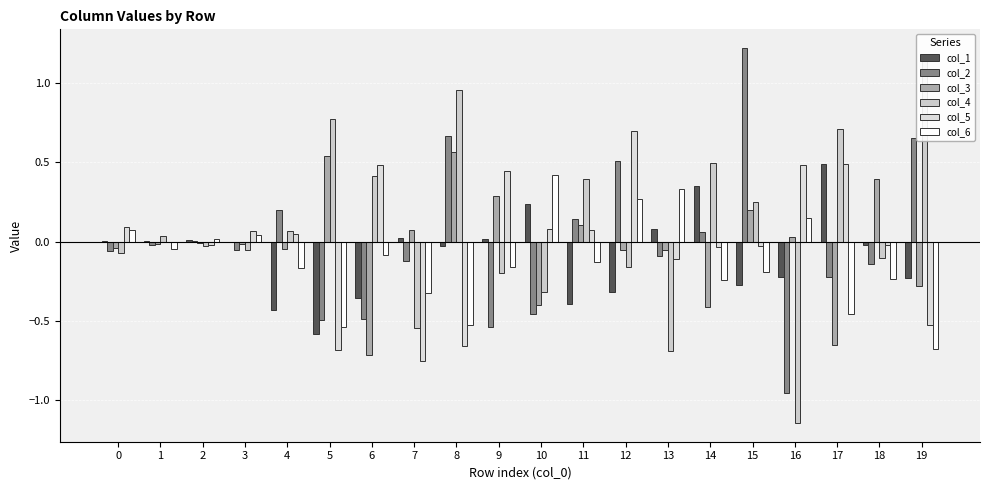

Which label corresponds to the smallest value in the chart?

16